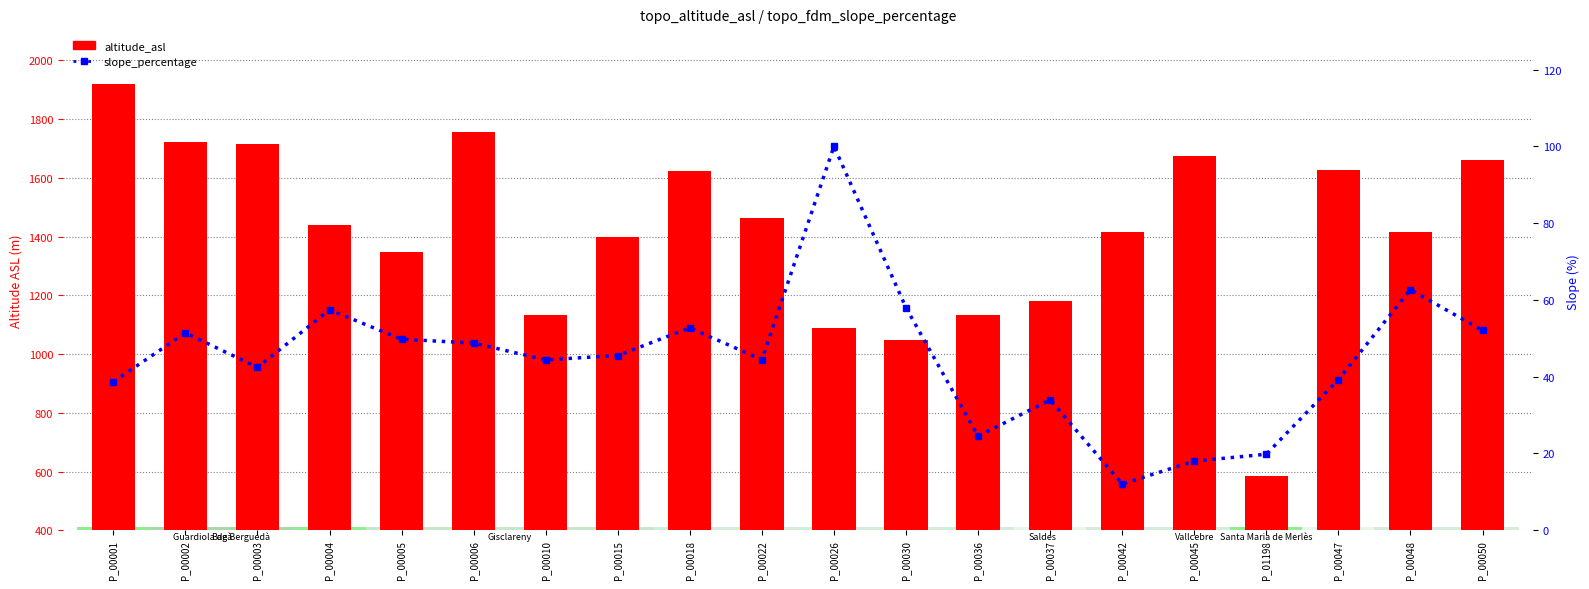

Rank the series by their maximum value, from lowest to highest.

slope_percentage, altitude_asl